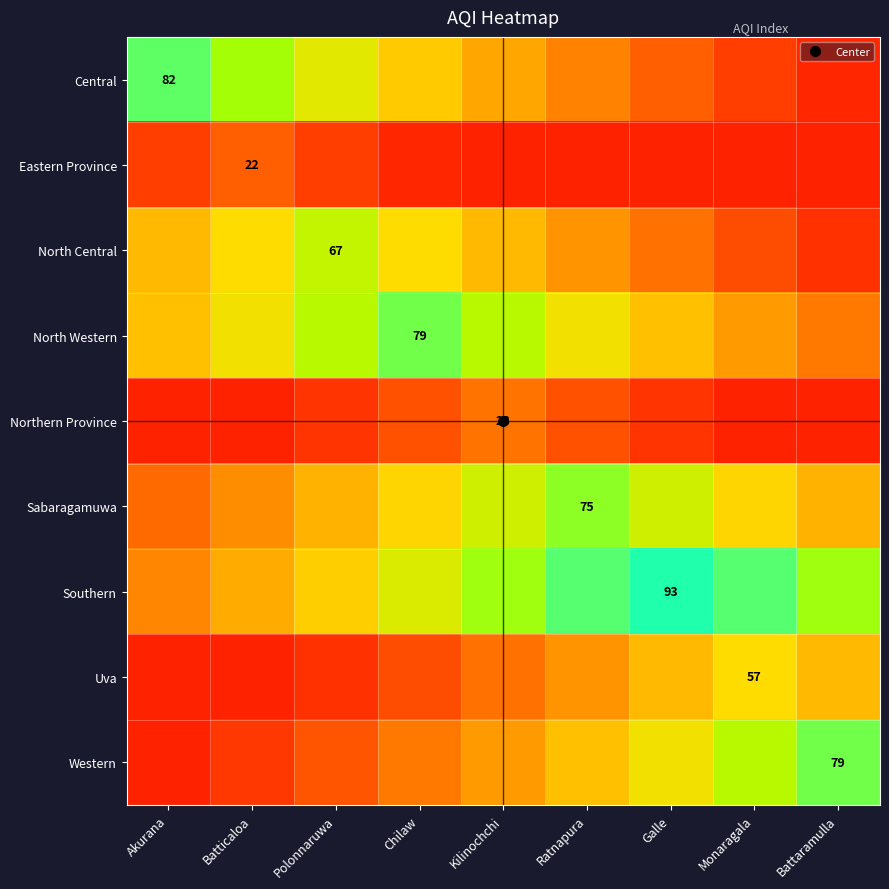

How many Uva values are between 7 and 47?

6